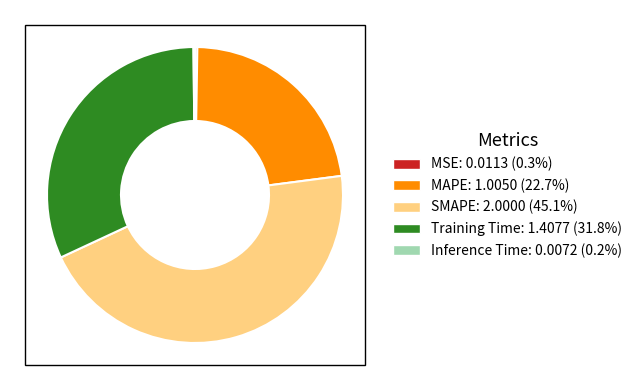

Which category has the biggest portion of the pie?

SMAPE